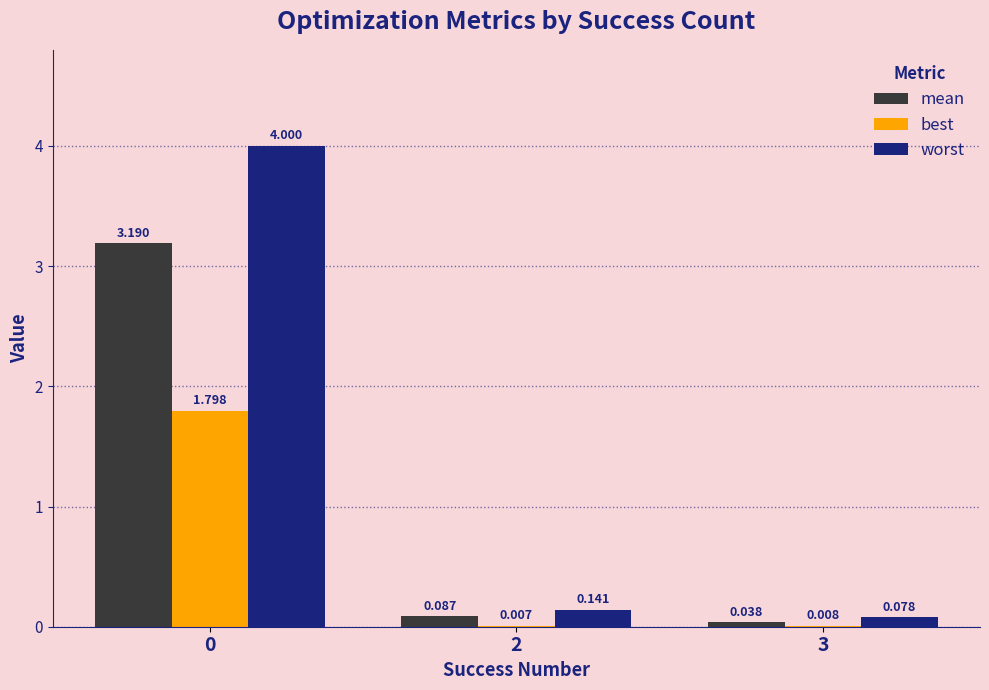

Which series has the largest total across all categories?

worst